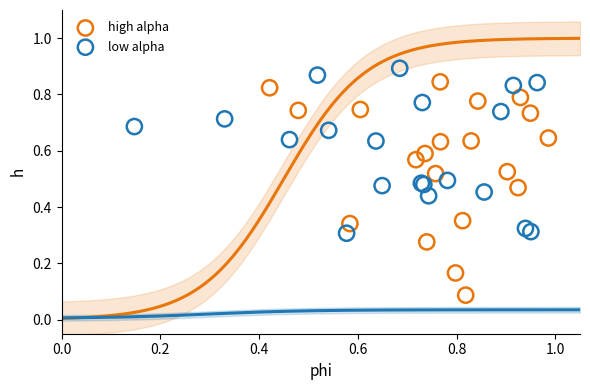

Which series reaches the maximum Y coordinate?

low alpha